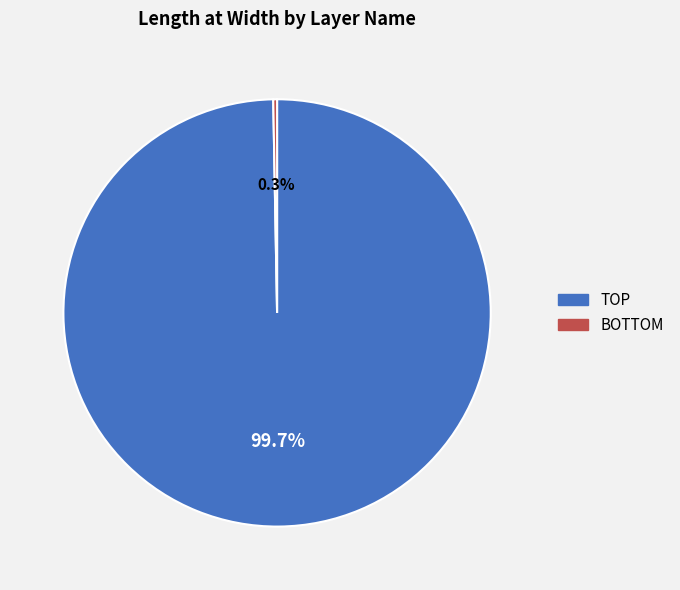

To the nearest percent, what is the average slice percentage?

50%